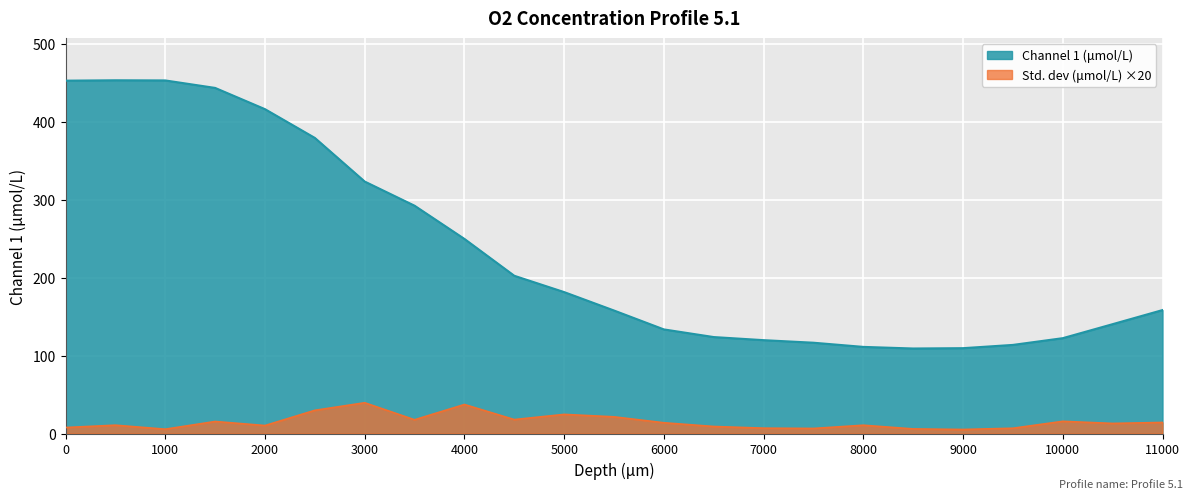

What are all the series names shown in the legend?

Channel 1 (μmol/L), Std. dev (μmol/L)